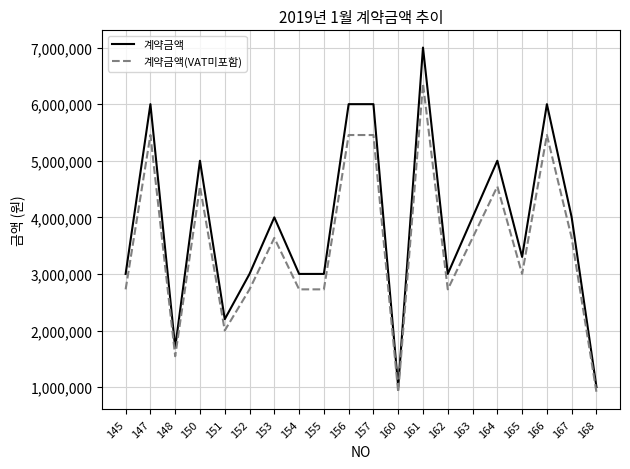

What is the minimum value shown in the chart?

909091